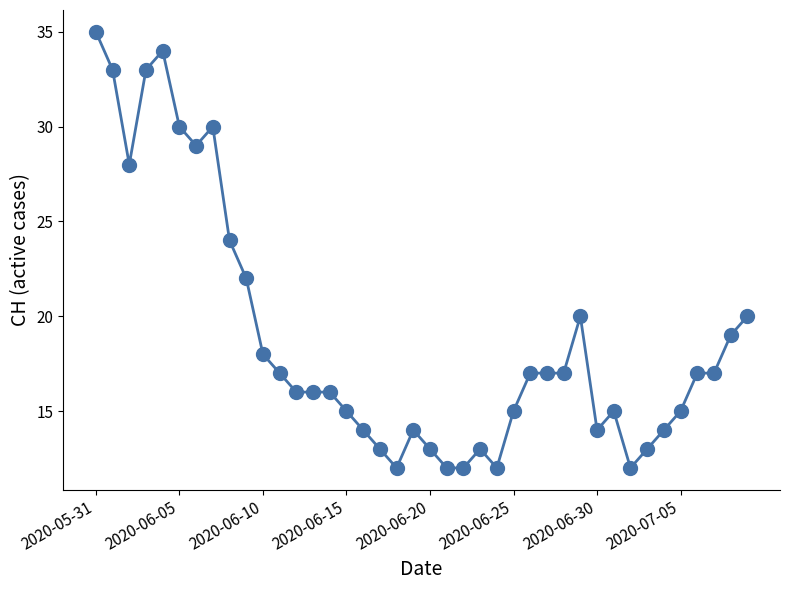

What is the greatest value displayed?

35